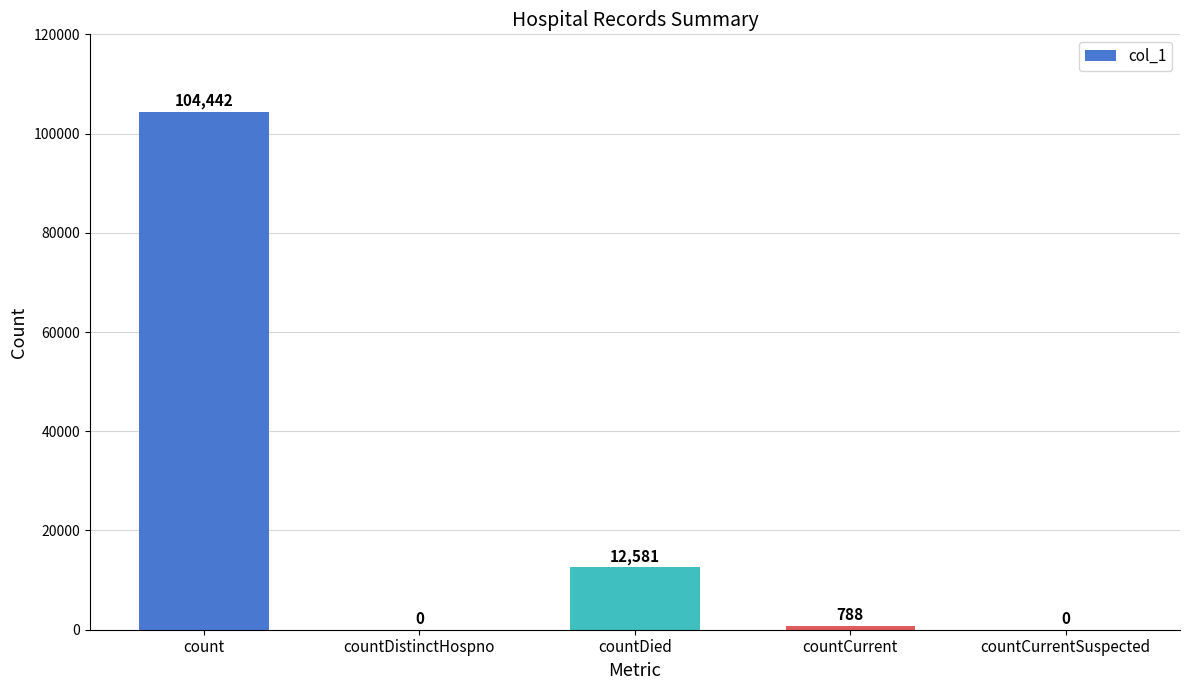

What is the greatest value displayed?

104442